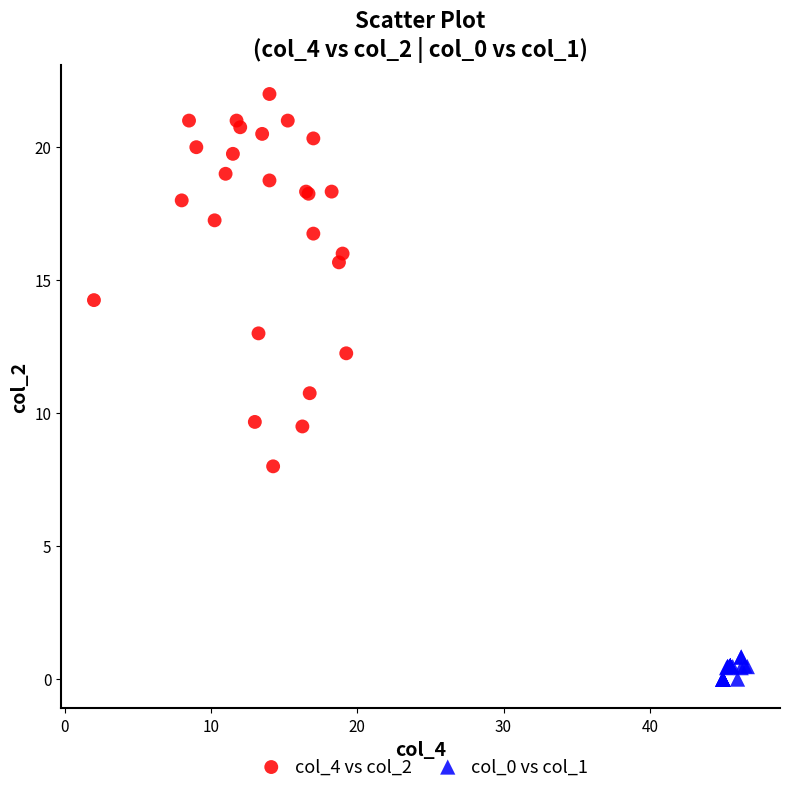

Which series has the largest Y range (max minus min)?

col_4 vs col_2